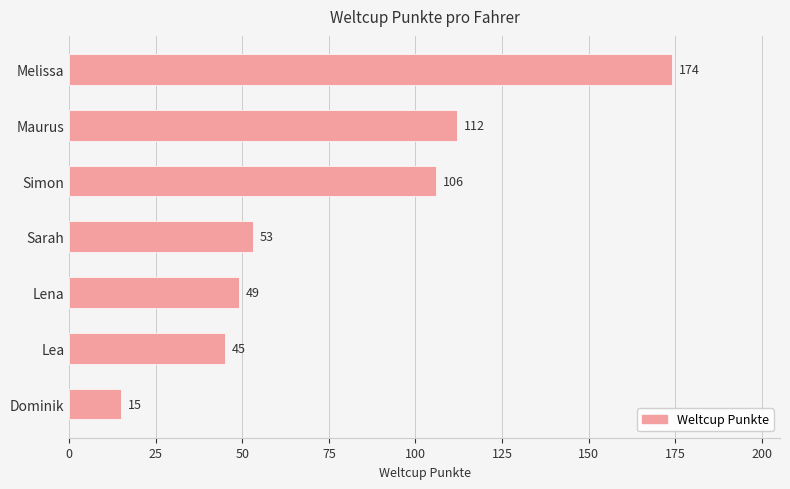

How many data points does each series have?

7